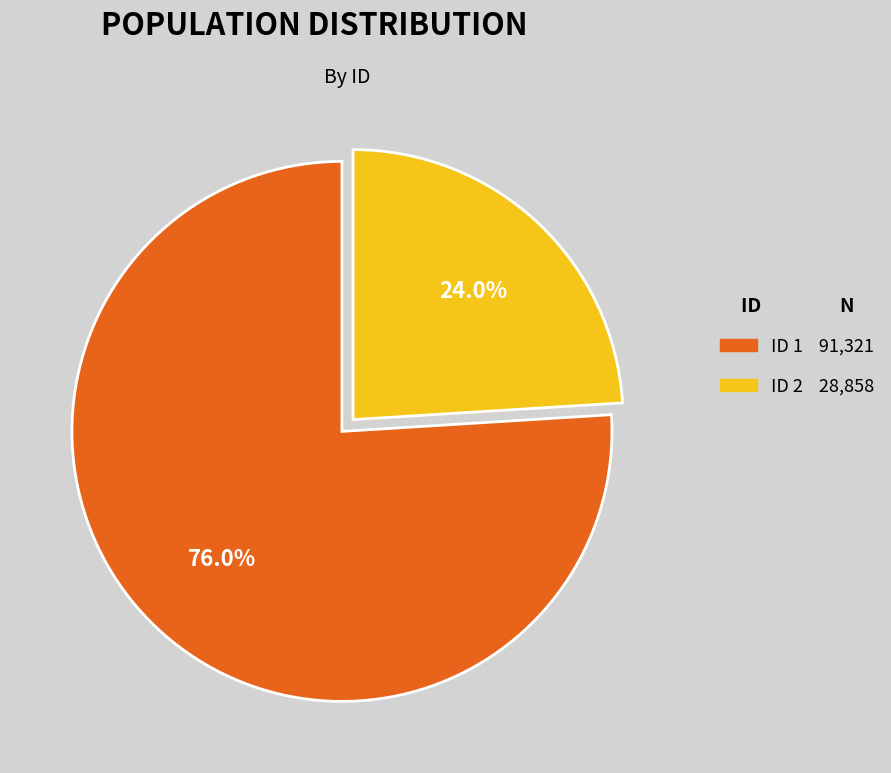

What is the largest slice in the pie chart?

ID 1